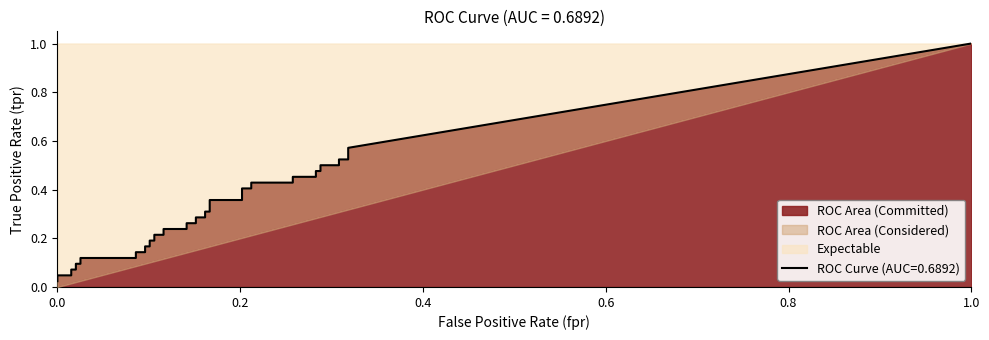

Reading right to left, list all the values displayed in this chart.

fpr: 0.3	0.3	0.3	0.3	0.3	0.3	0.3	0.3	0.3	0.3	0.2	0.2	0.2	0.2	0.2	0.2	0.2	0.2	0.2	0.2	0.1	0.1	0.1	0.1	0.1	0.1	0.1	0.1	0.1	0.1	0.1	0.1	0.0	0.0	0.0	0.0	0.0	0.0	0.0	0.0
tpr: 0.6	0.5	0.5	0.5	0.5	0.5	0.5	0.5	0.5	0.4	0.4	0.4	0.4	0.4	0.4	0.3	0.3	0.3	0.3	0.3	0.3	0.2	0.2	0.2	0.2	0.2	0.2	0.2	0.2	0.1	0.1	0.1	0.1	0.1	0.1	0.1	0.1	0.0	0.0	0.0